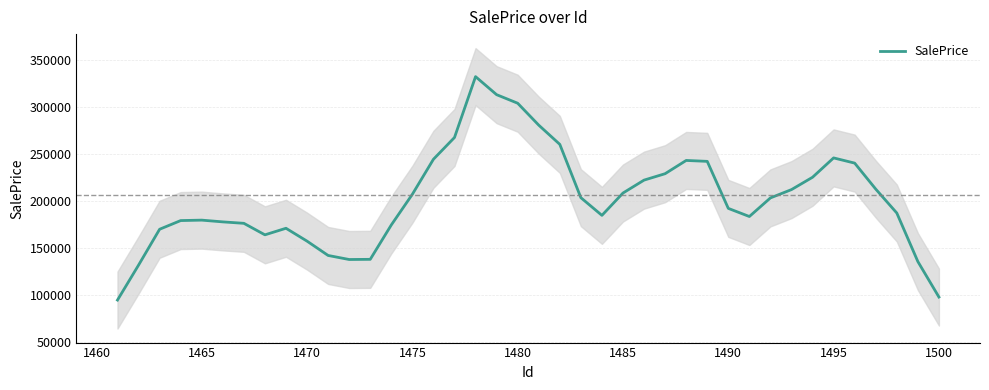

How many lines are shown in the chart?

1